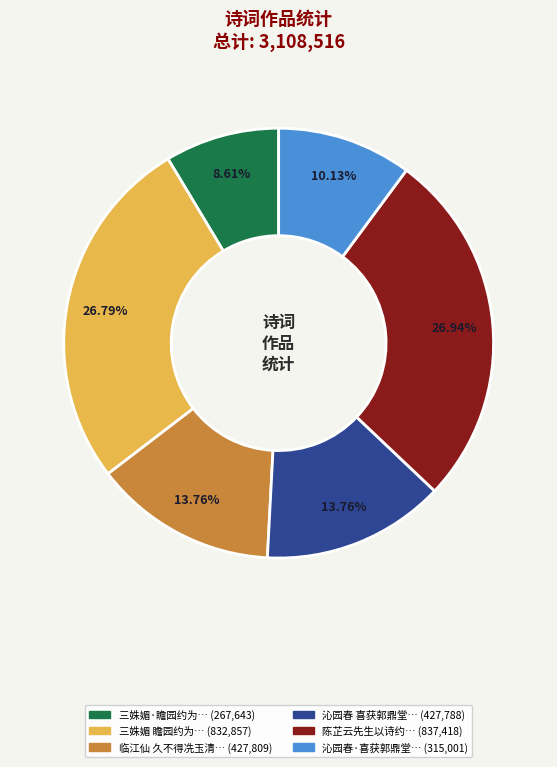

Is there a majority slice in this chart?

No